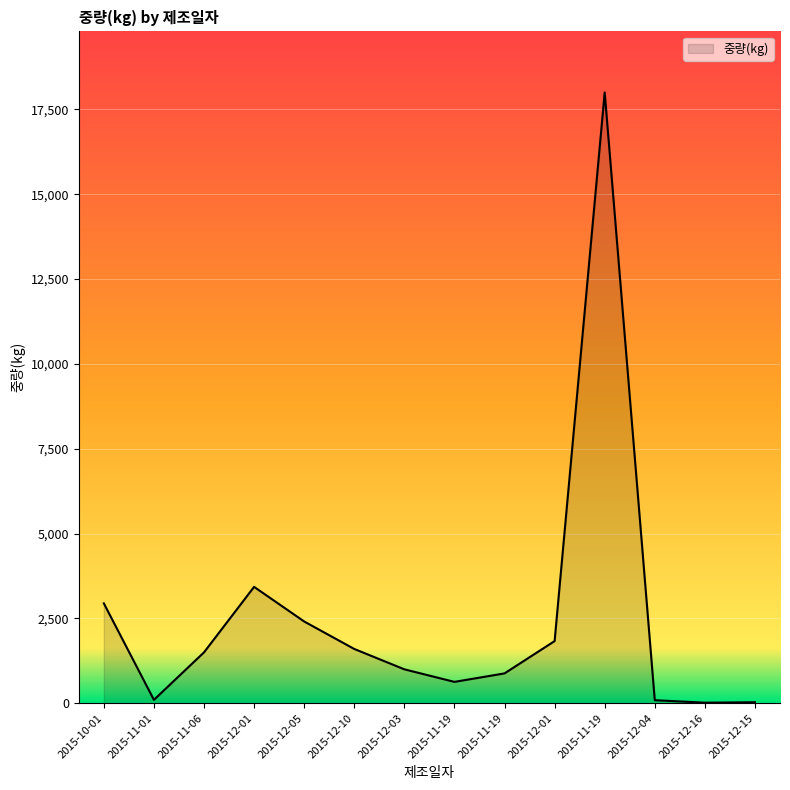

What is the label of the 6th point from the right?

2015-11-19